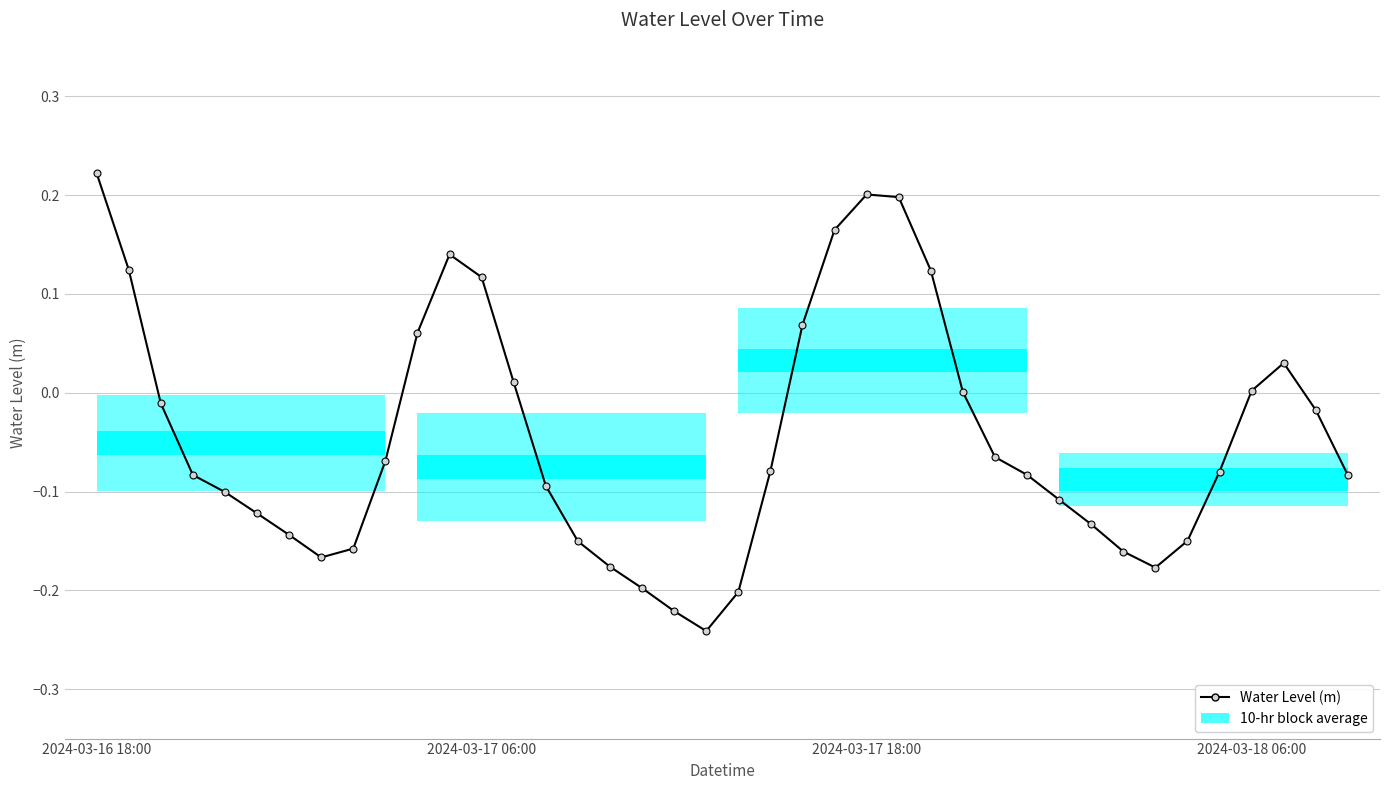

True or false: the data has more than 0 interior local peaks.

True